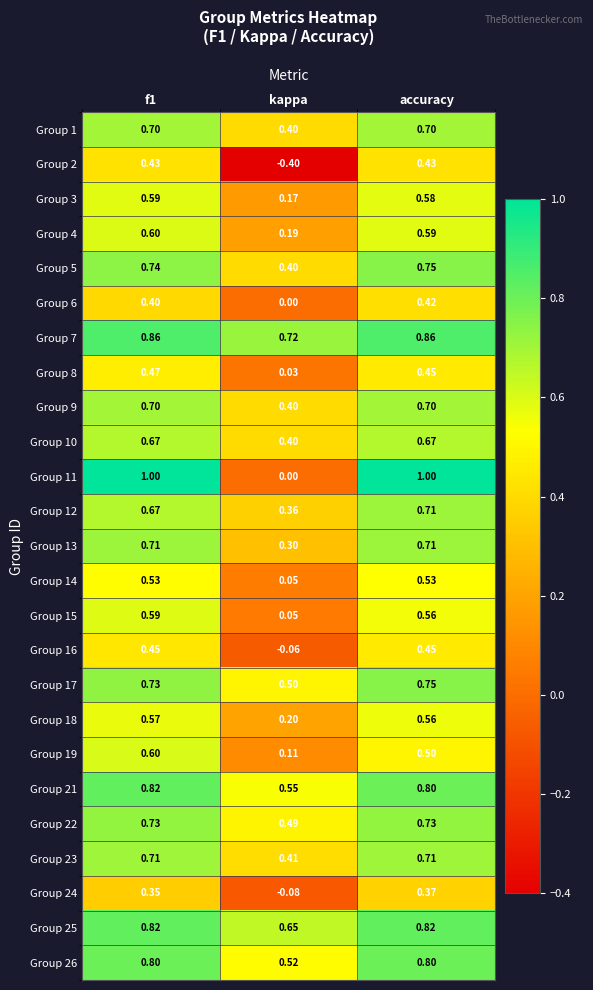

Where is Group 26 nearest to the value 0?

kappa